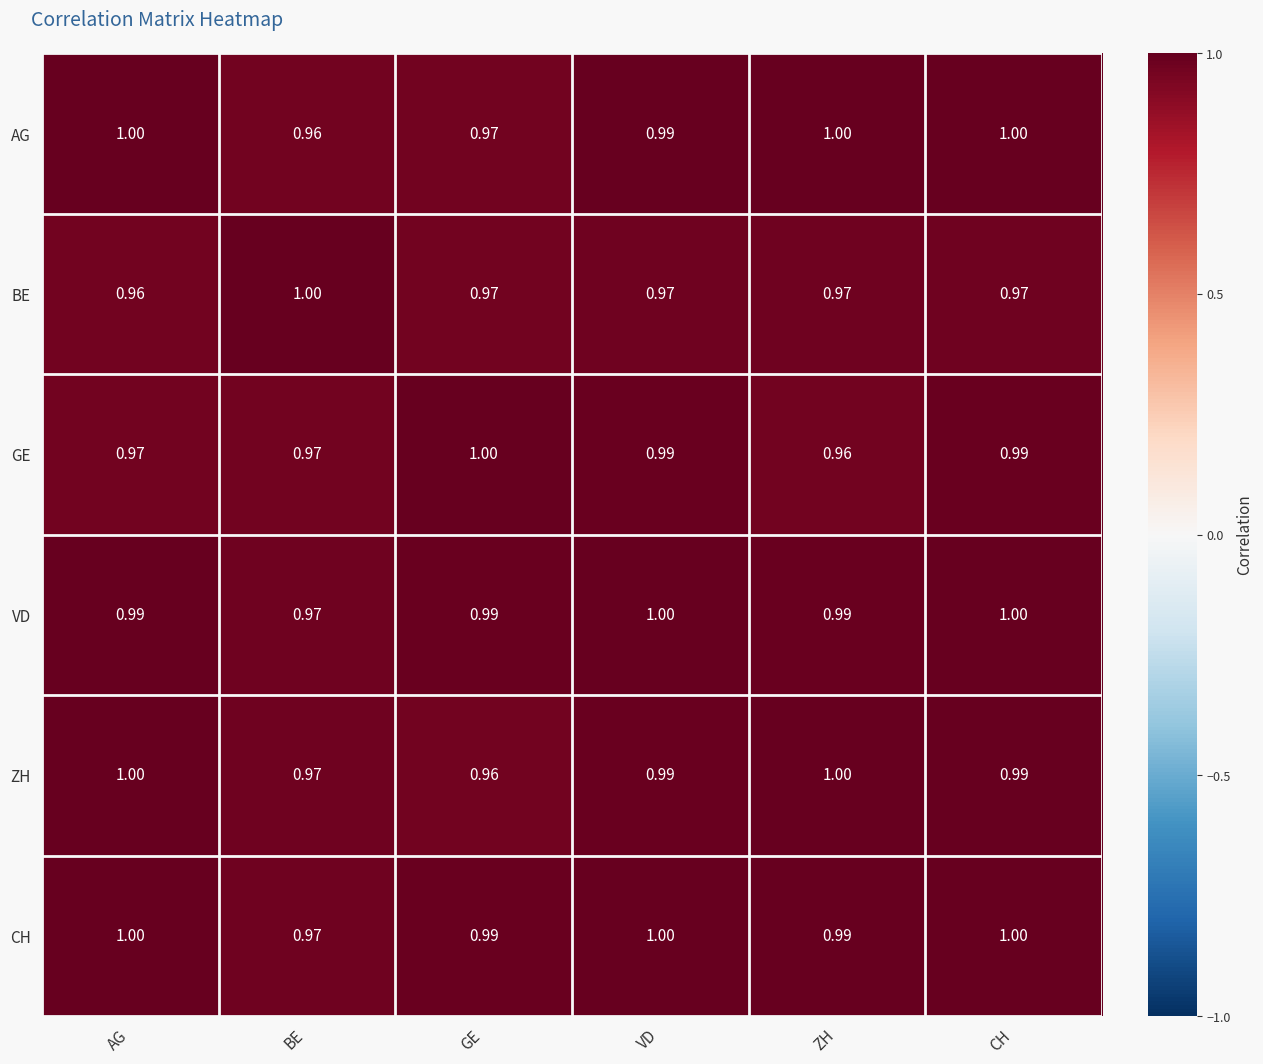

Which series has the largest total across all categories?

CH